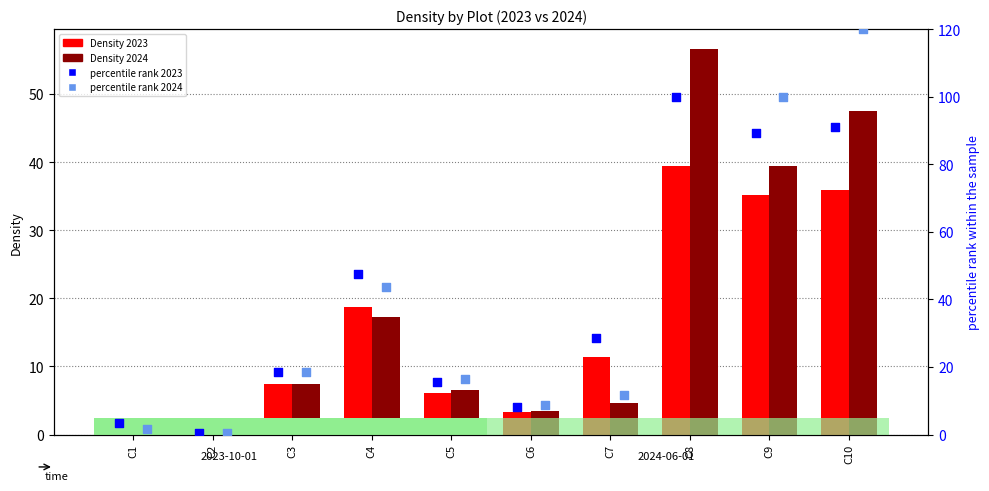

Is the value of Density 2024 at C5 greater than the value of Density 2023 at C1?

Yes